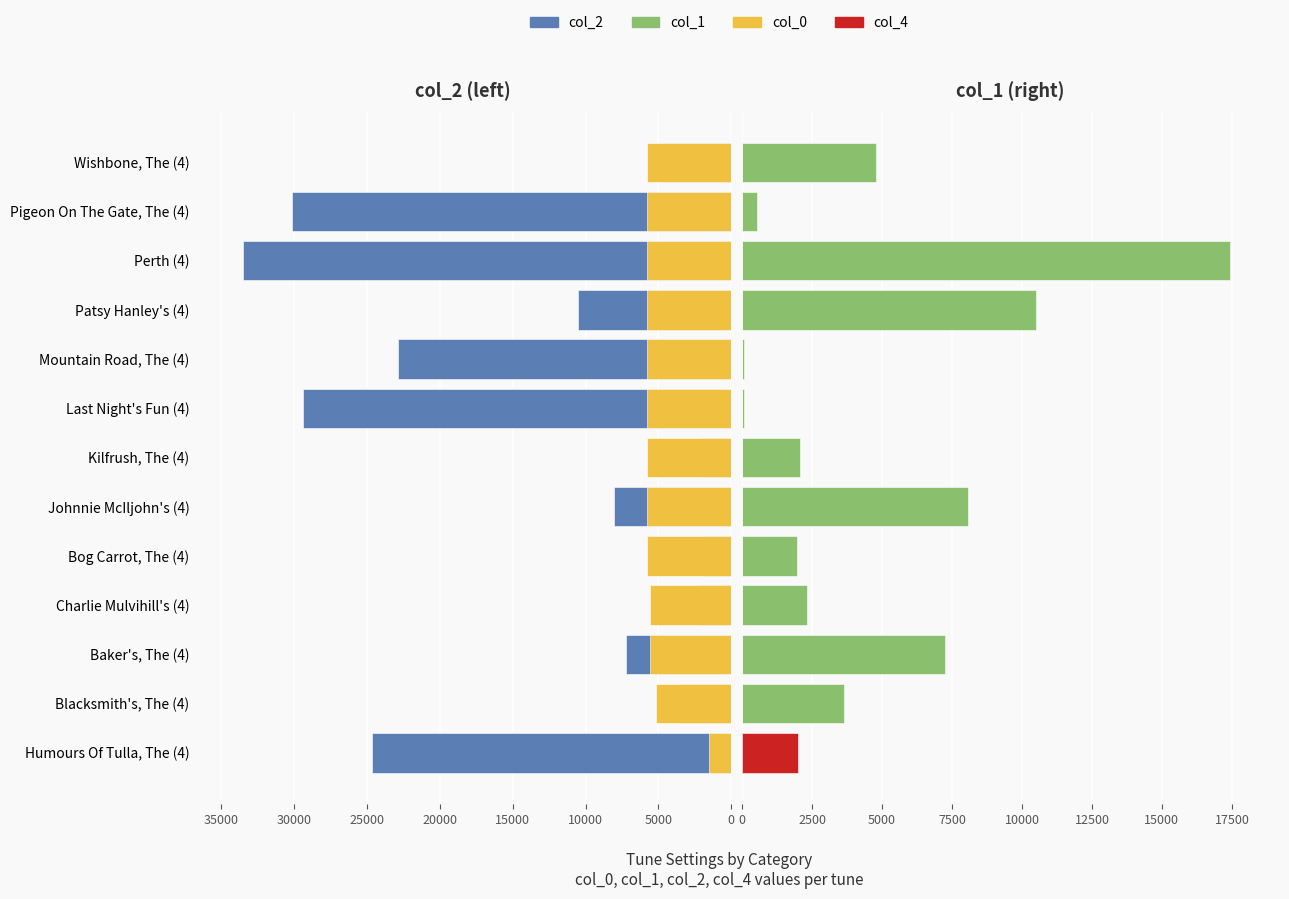

Which has a higher value, Last Night's Fun (4) or Blacksmith's, The (4)?

Last Night's Fun (4)